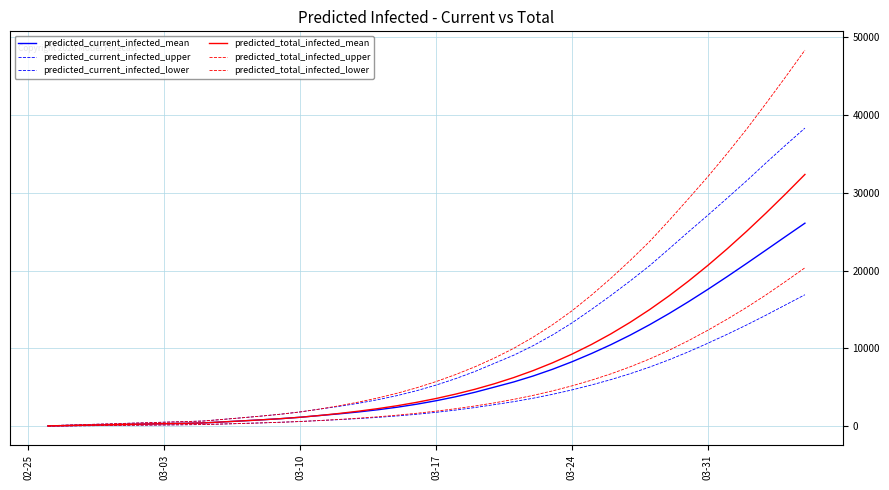

Does the chart display data point markers on the line(s)?

No